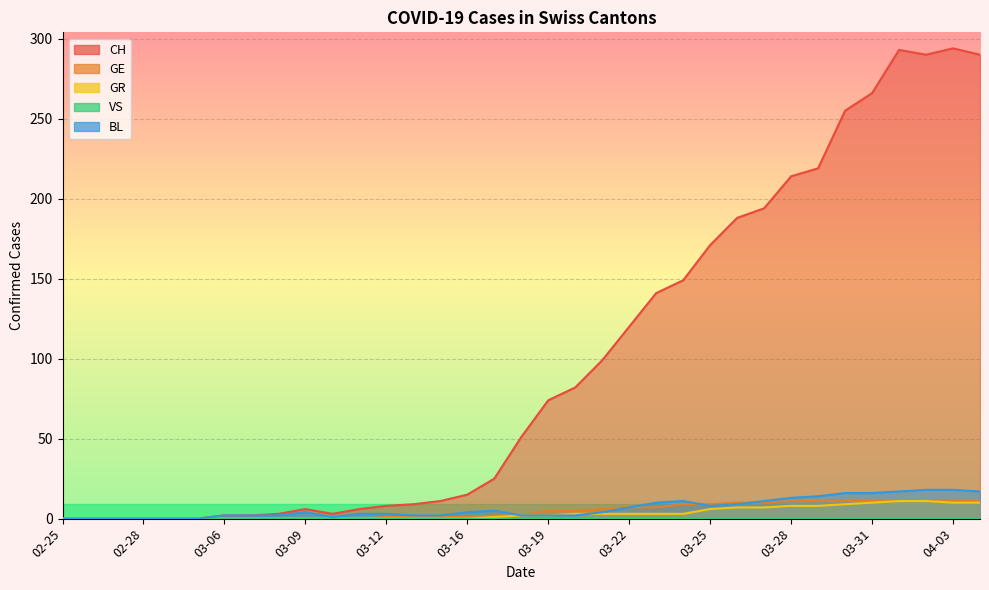

What is the sum of the CH values at 2020-03-01 and 2020-03-22?

120